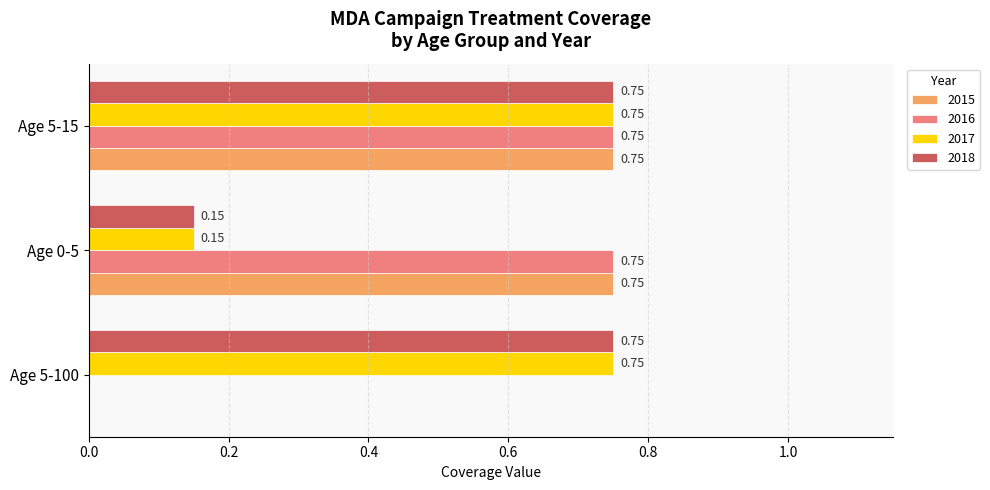

What is the sum of the 2017 values at Age 5-15 and Age 5-100?

1.5